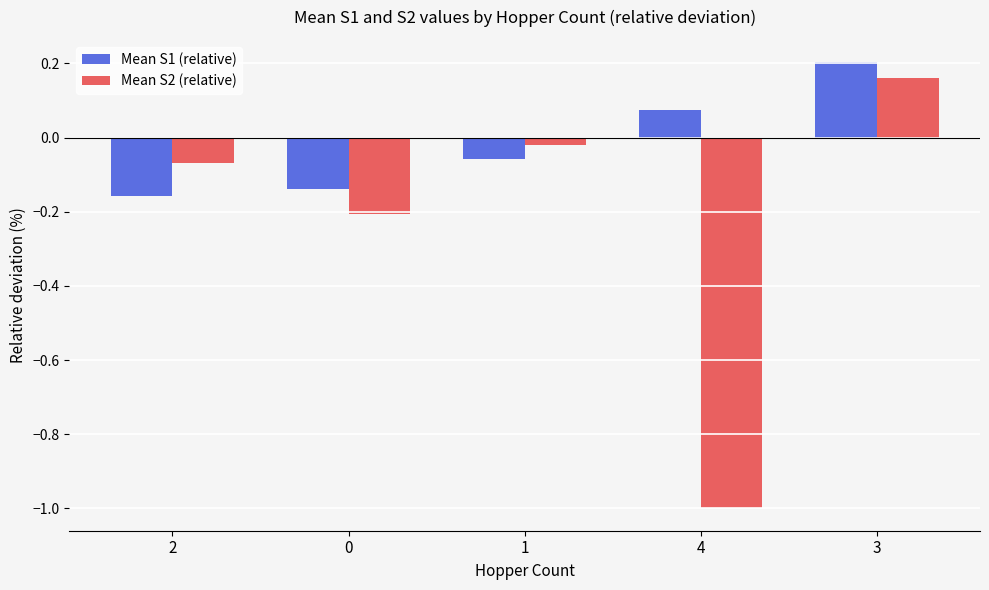

How many negative values does the Mean S1 (relative) series have?

3